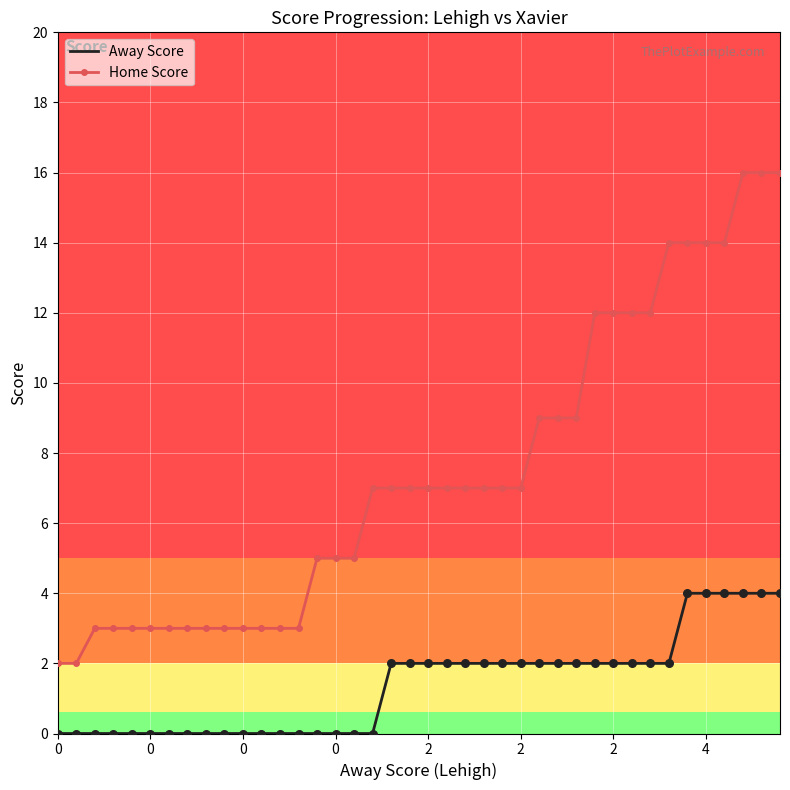

Which series has the largest total across all categories?

Home Score